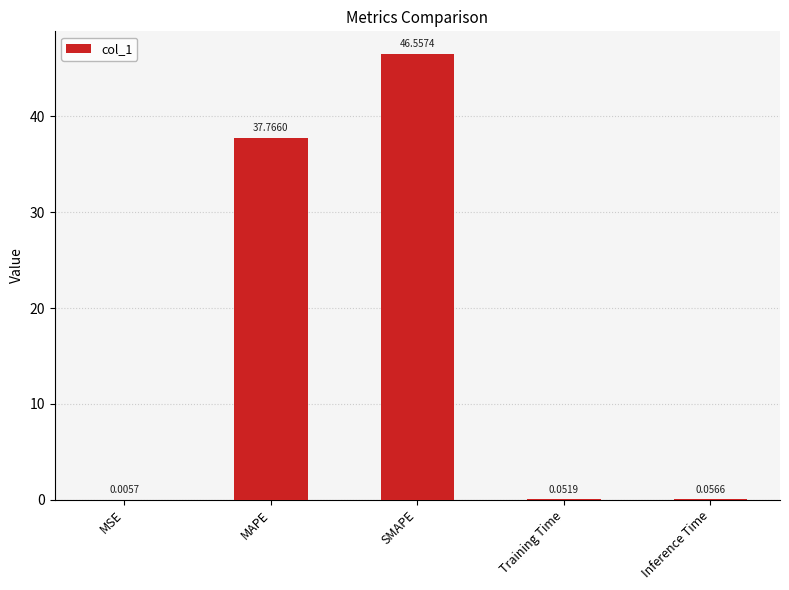

What is the change in value from MSE to Inference Time?

+0.1